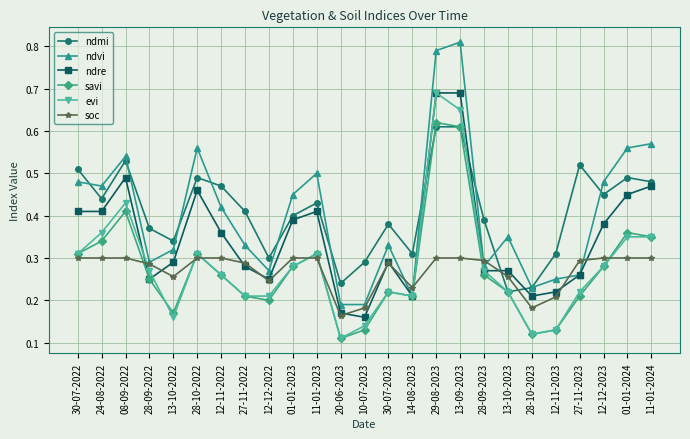

The value of ndmi at 12-12-2023 is 0.5. True or false?

True